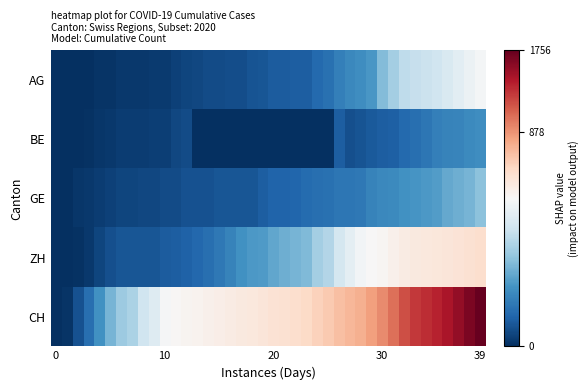

How many distinct data groups are displayed?

5